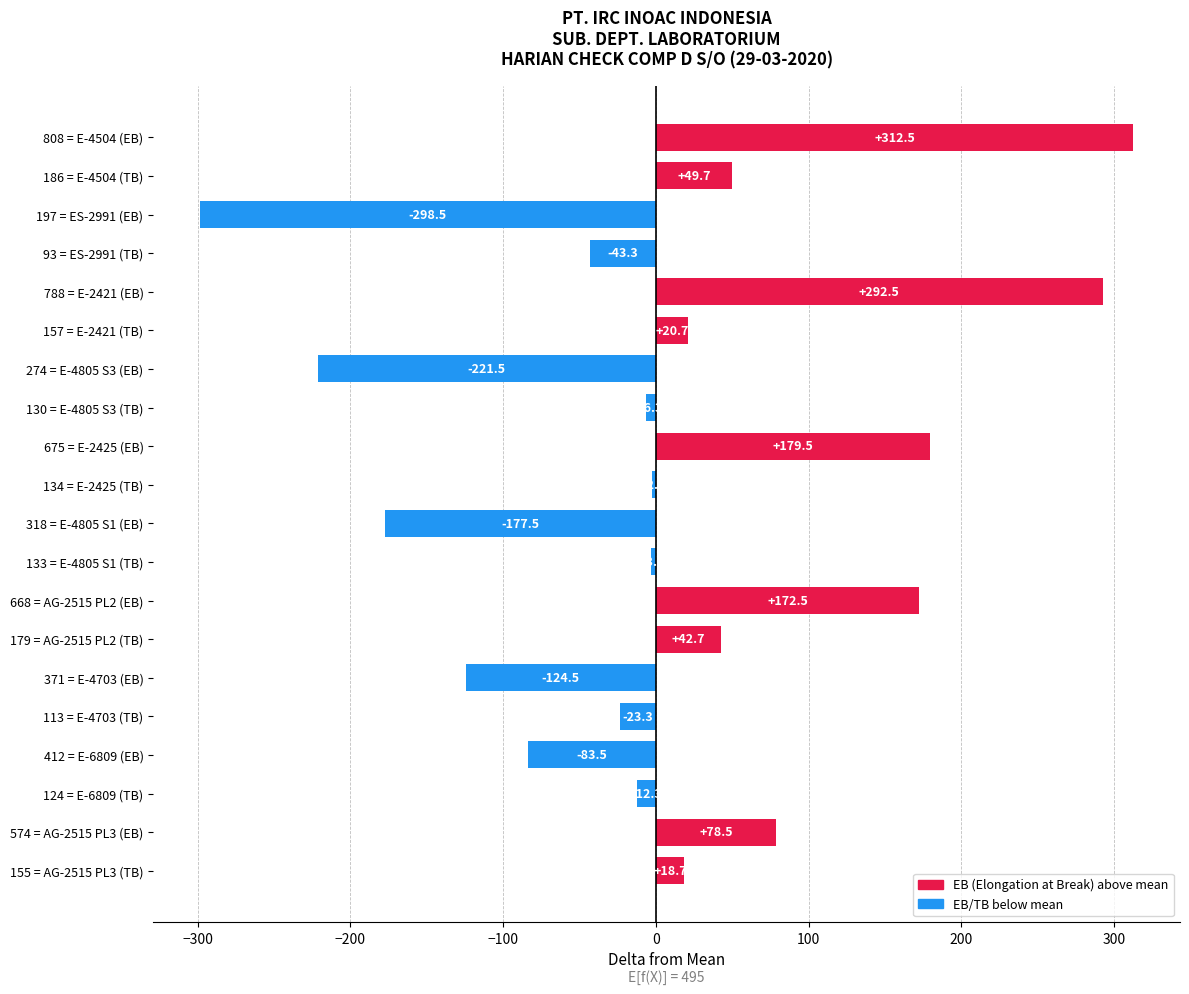

The value at 93 = ES-2991 (TB) is -71.3. True or false?

False